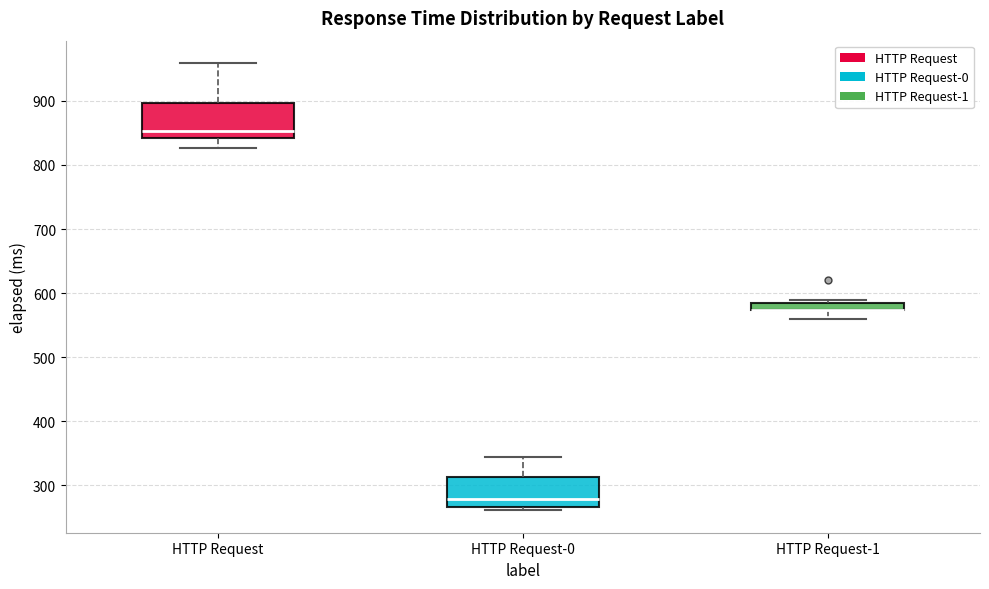

Where is the lower edge of the box for HTTP Request-0 on the y-axis? The values are not printed on the chart, so give them approximately, as read against the axis.

270